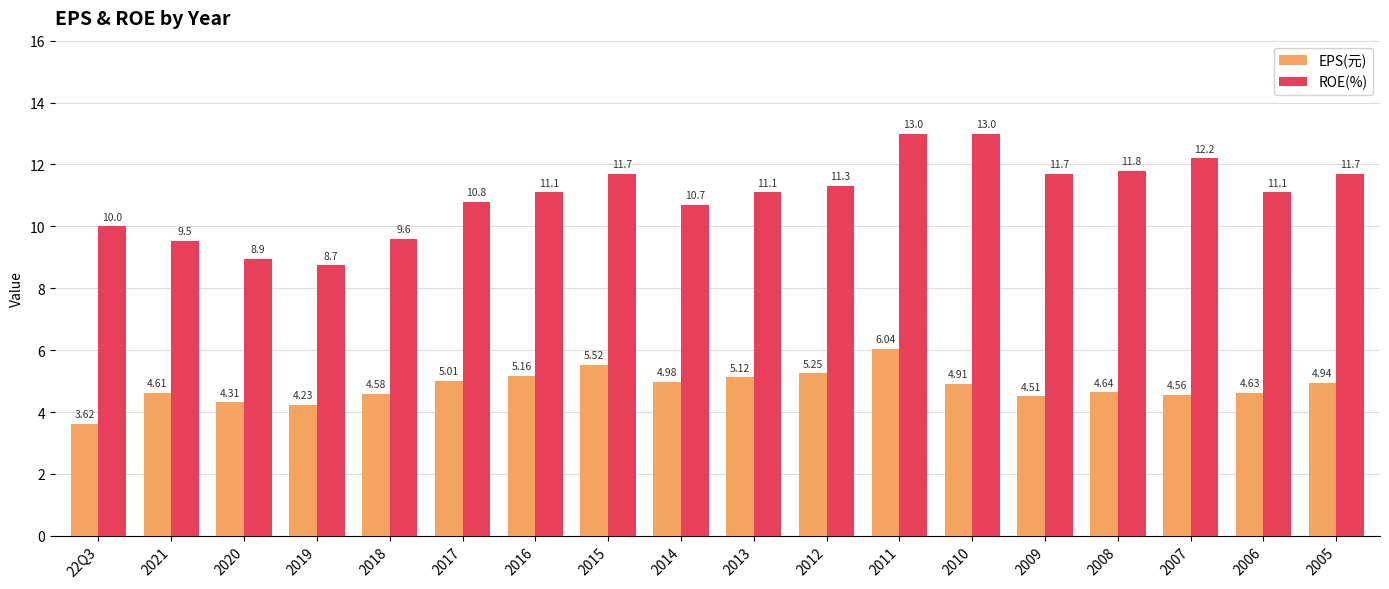

What is the difference between the highest and lowest values at 2014?

5.7